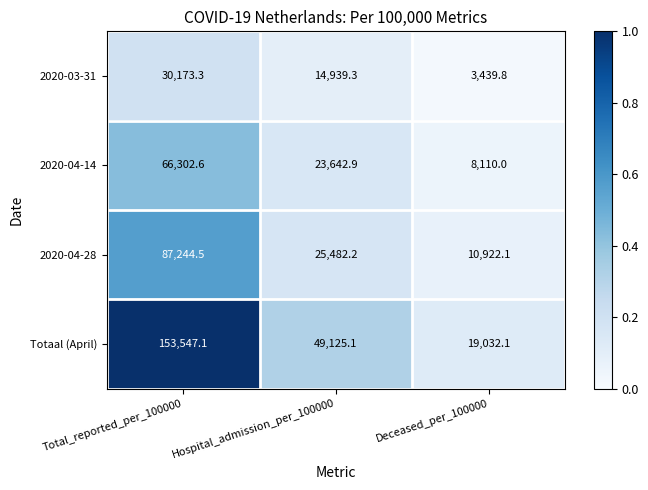

What is the difference between the maximum and minimum values in the Totaal (April) series?

134515.0